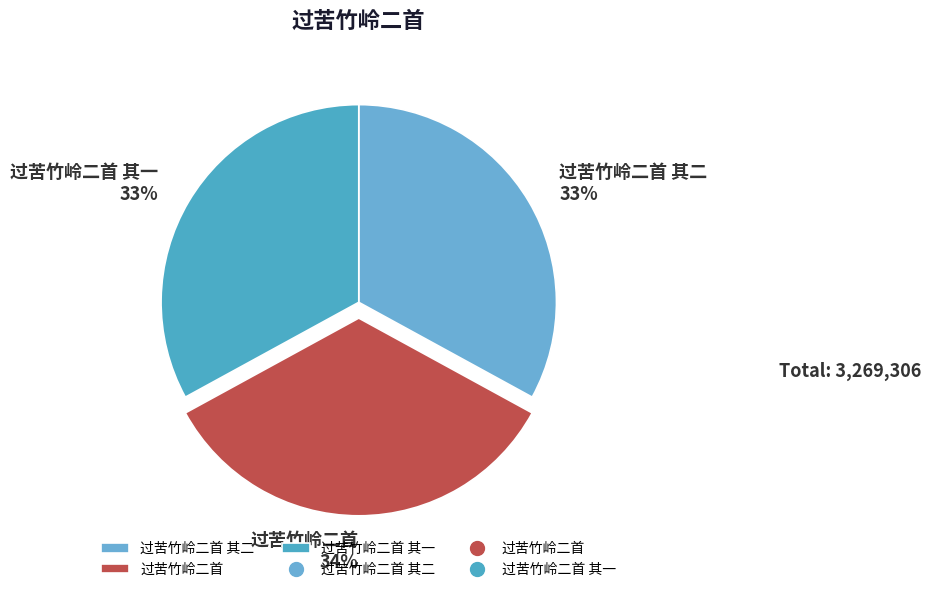

Is 过苦竹岭二首 the majority of the pie?

No